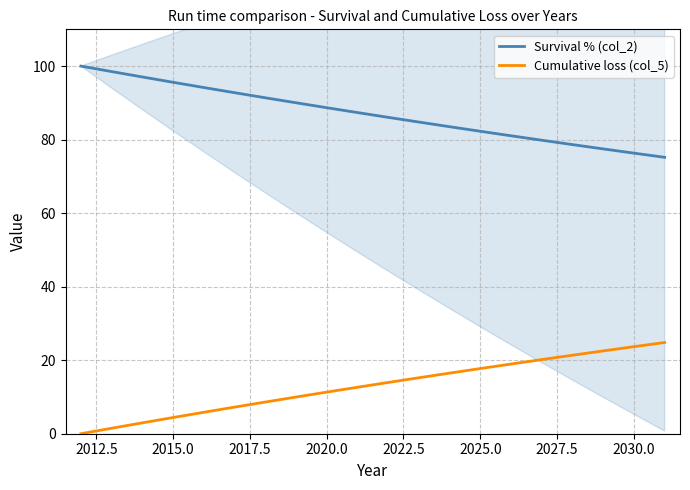

What is the highest value of the Cumulative loss (col_5) series?

24.8